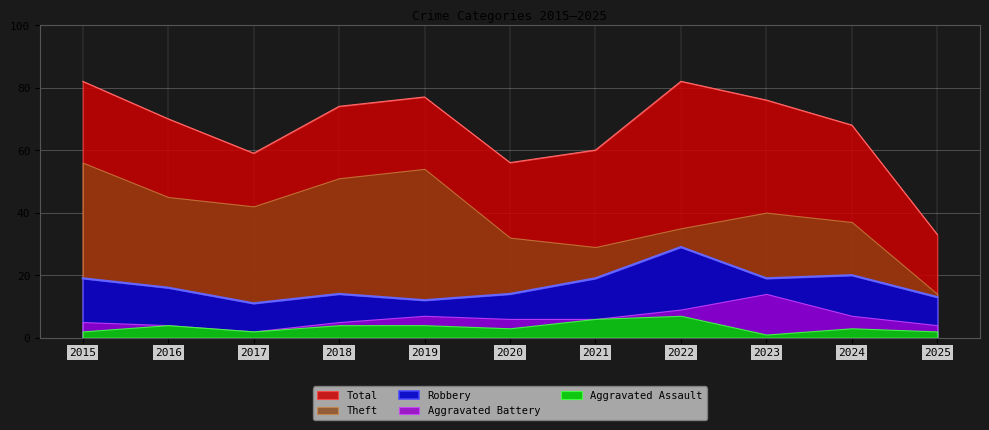

Is the value of Robbery at 2019 greater than the value of Total at 2022?

No